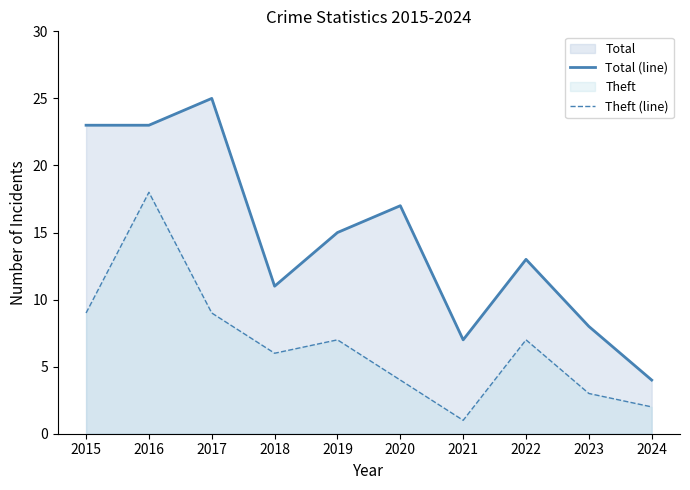

How many categories are shown in the chart?

10